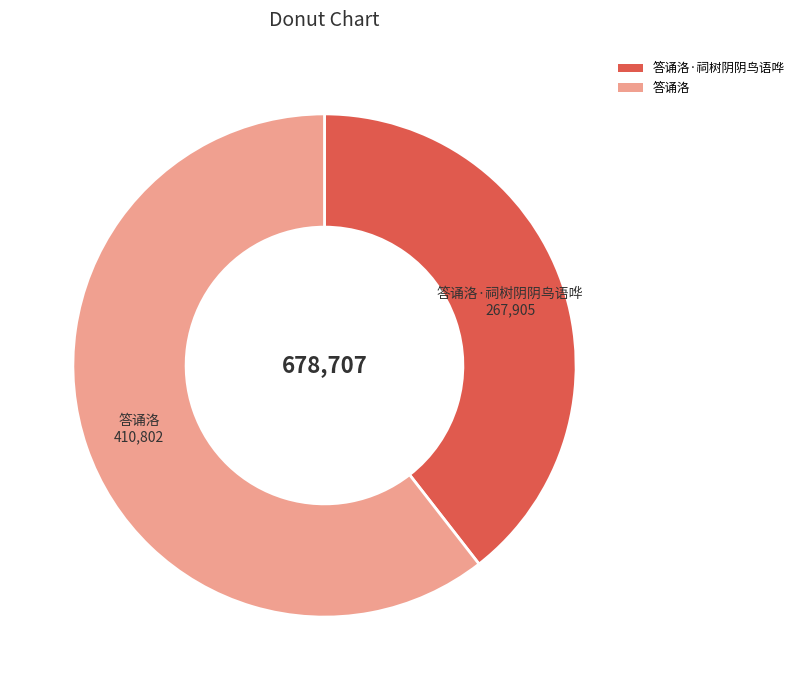

Is there any slice that represents more than half of the pie?

Yes